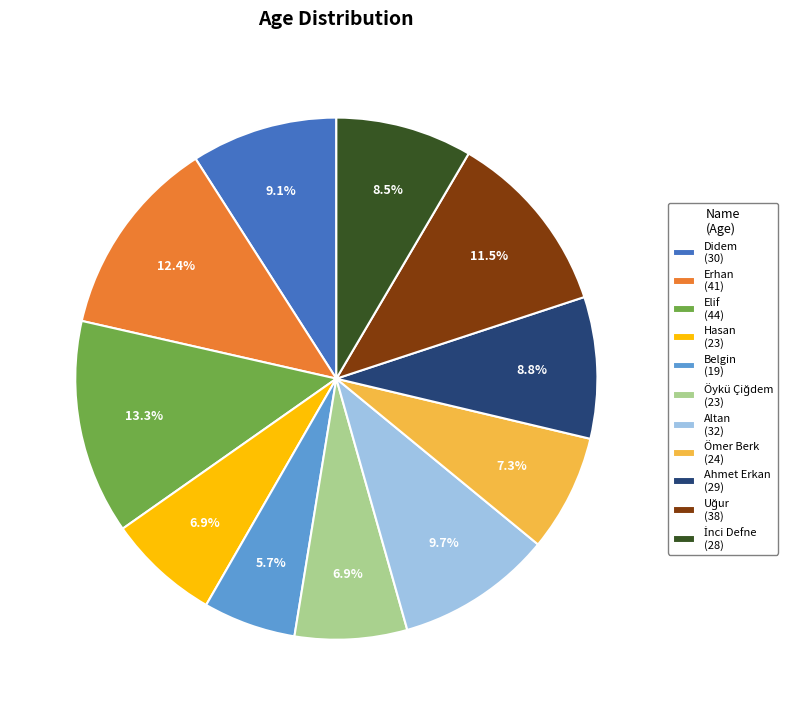

True or false: Hasan accounts for 13% of the total.

False